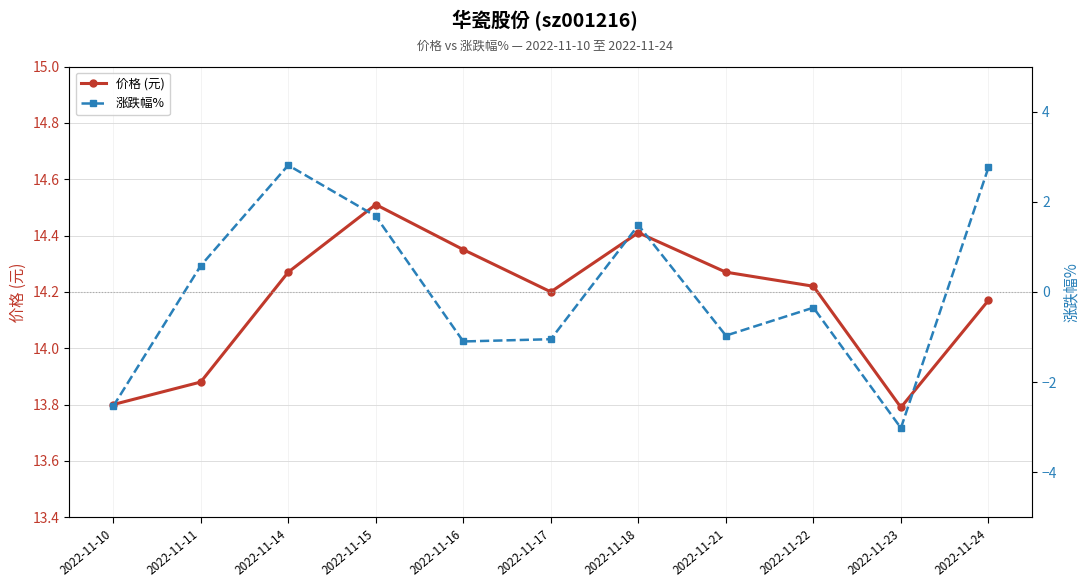

The 价格 (元) series shows 21.6 at 2022-11-15. True or false?

False